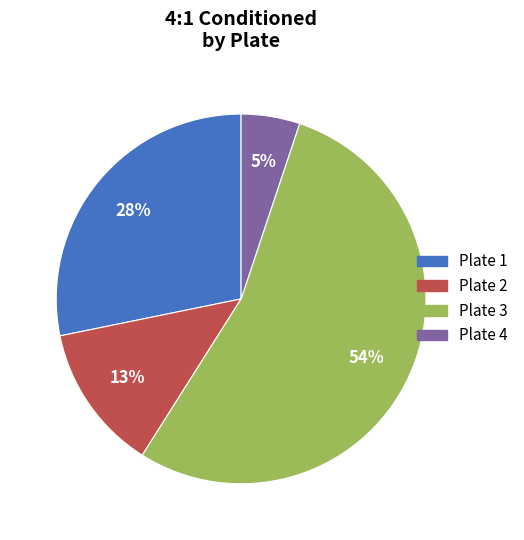

What is the majority slice?

Plate 3